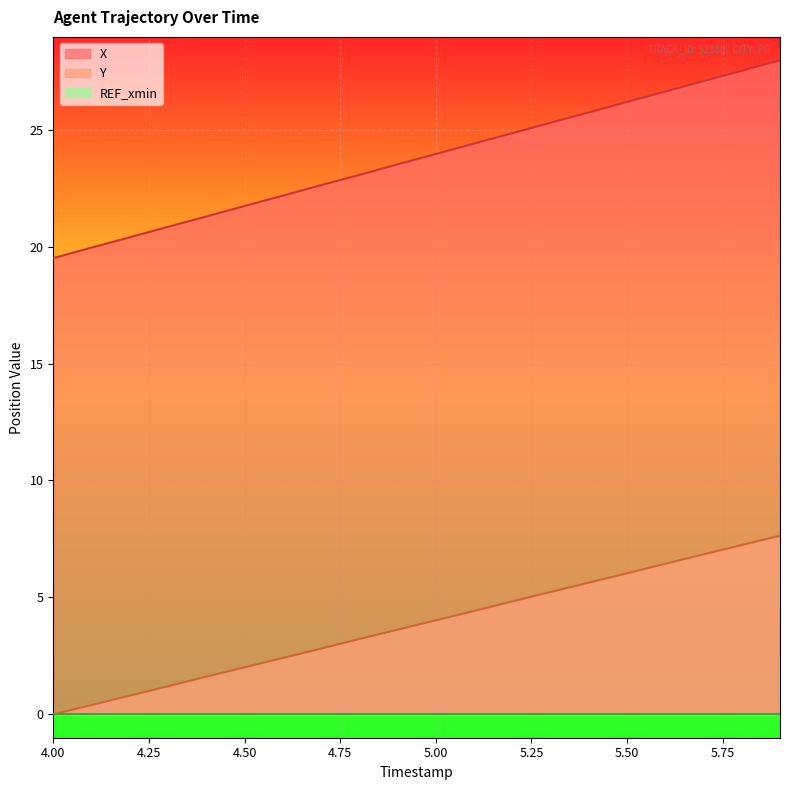

What is the label of the 19th point from the left?

5.8